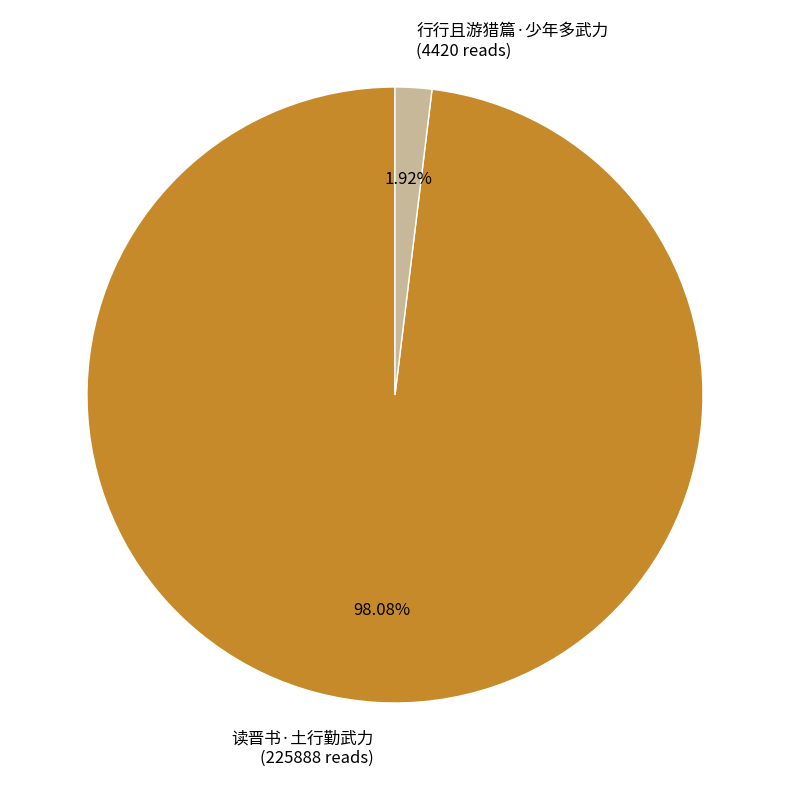

To the nearest percent, what is the difference between the largest and smallest slice percentages?

96%